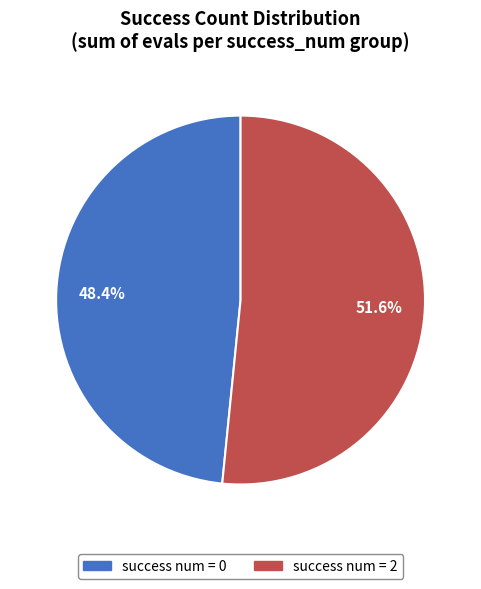

Does any single category account for the majority?

Yes